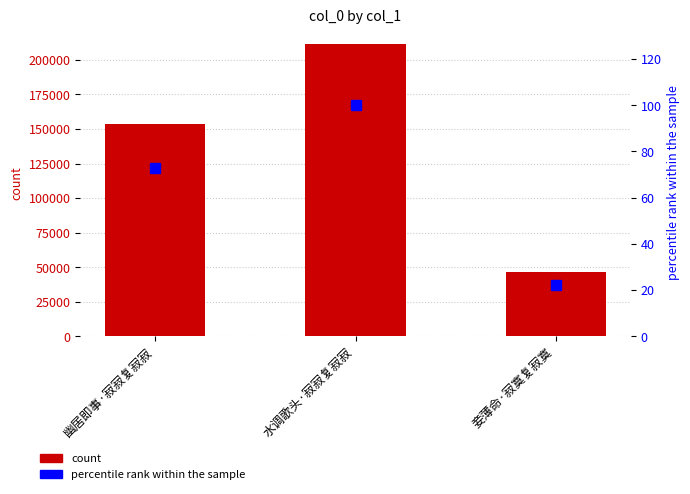

How many values in the col_0 series exceed 153891?

1